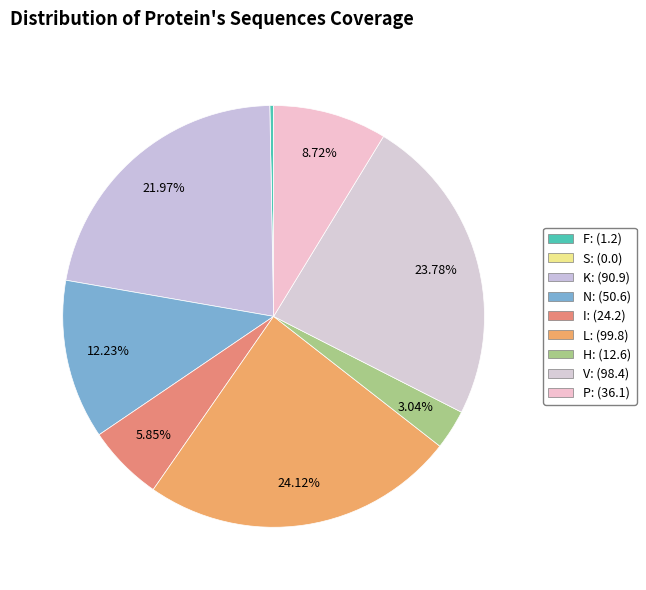

Which has a higher value, V or P?

V